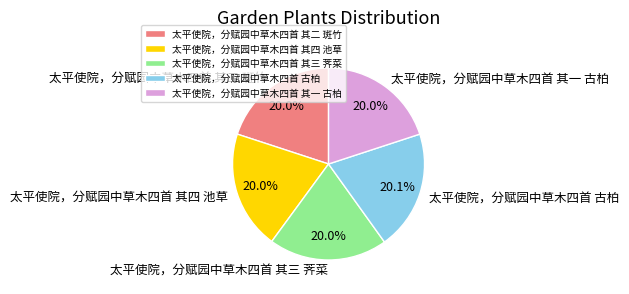

To the nearest percent, what percentage of the pie is 太平使院，分赋园中草木四首 其一 古柏?

20%